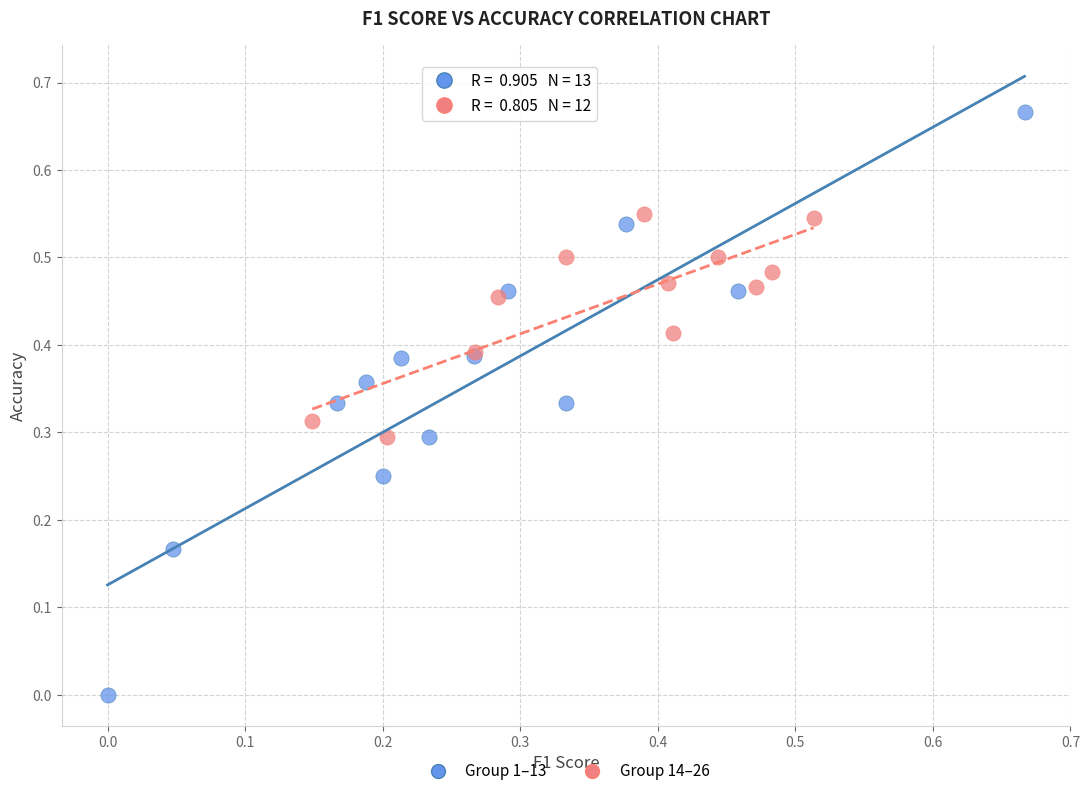

What are all the series names shown in the legend?

Group 1–13, Group 14–26